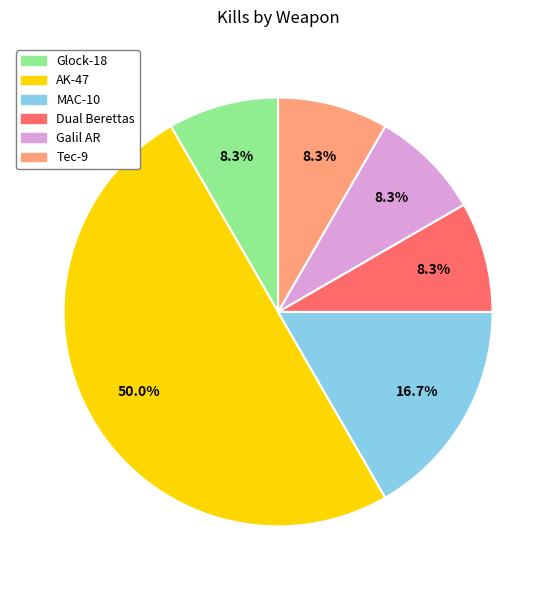

Count the number of slices in the pie.

6